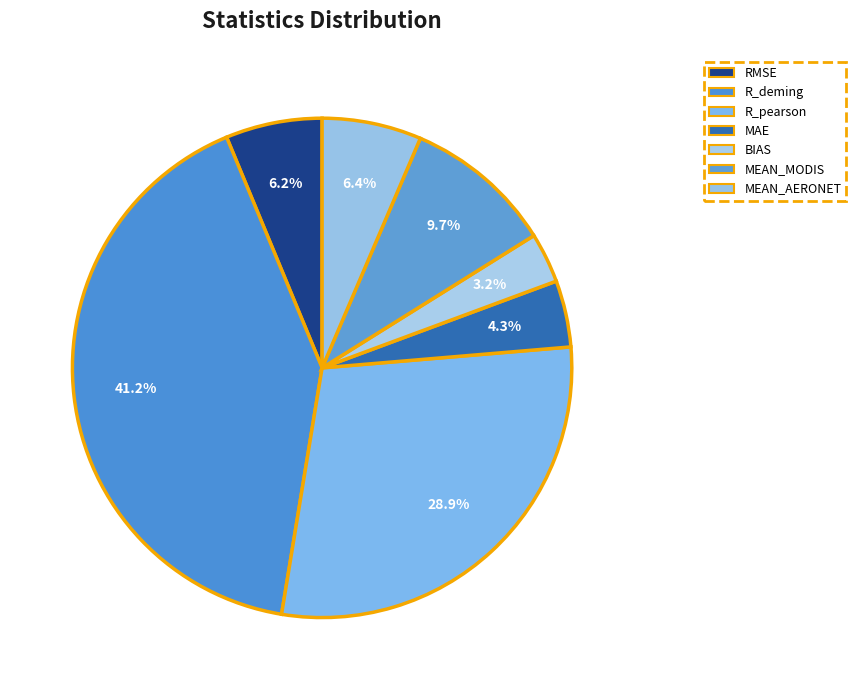

What percentage is the MEAN_AERONET slice, to the nearest percent?

6%